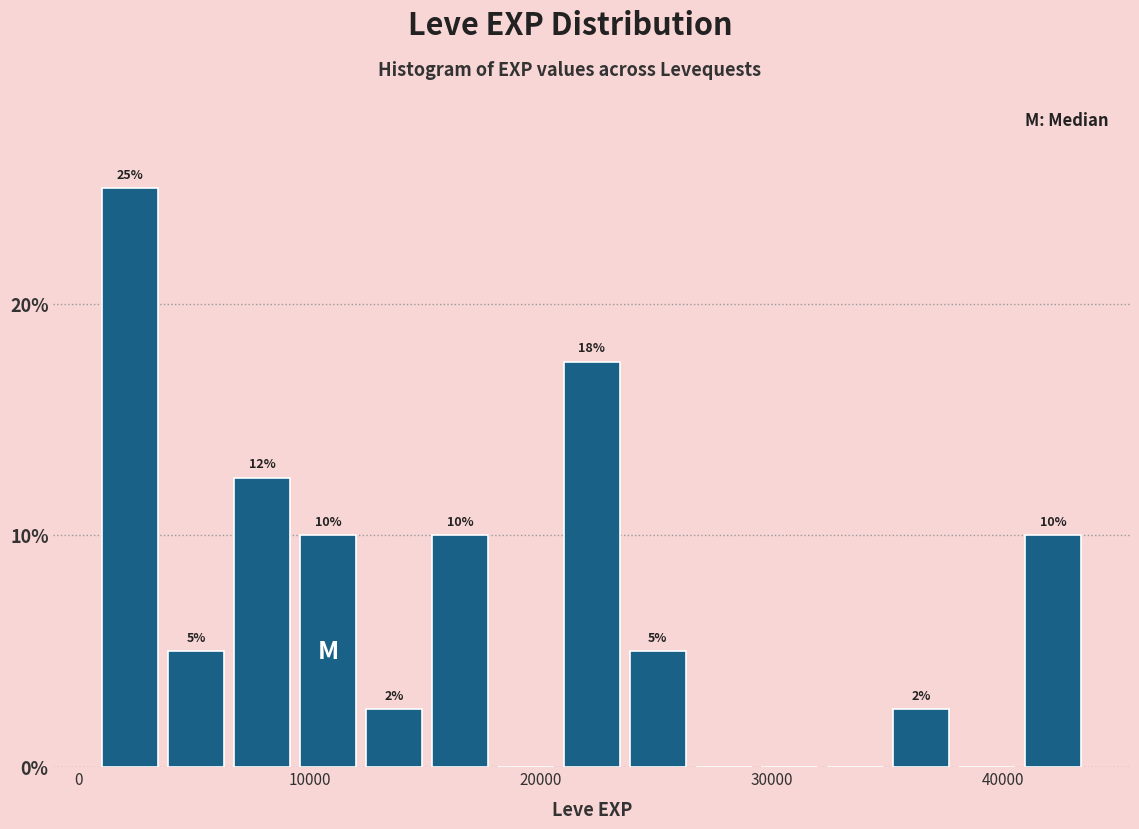

Around what value on the x-axis is the tallest bar? Give the approximate position of its centre, as read against the axis.

2000